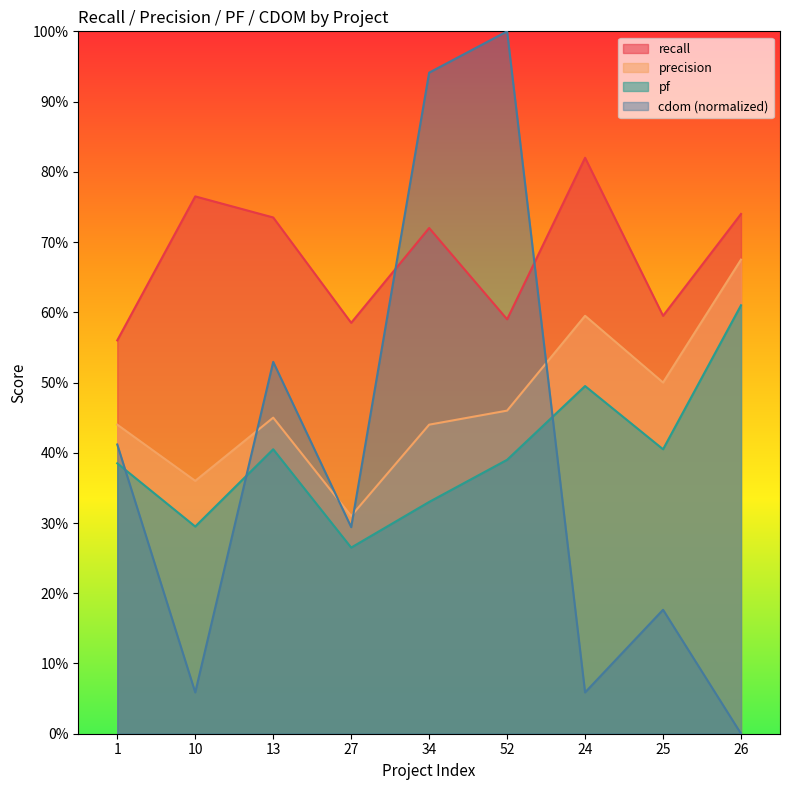

What are all the series names shown in the legend?

recall, precision, pf, cdom (normalized)